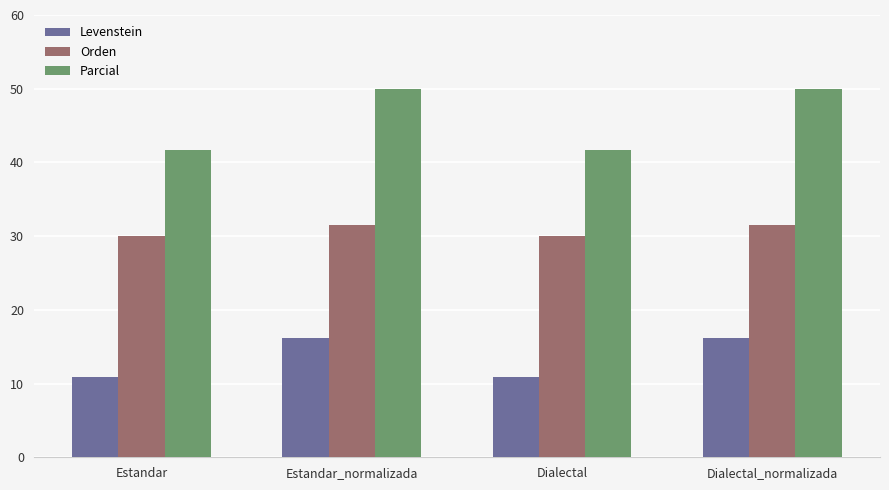

What is the spread (max minus min) of values at Dialectal?

30.8